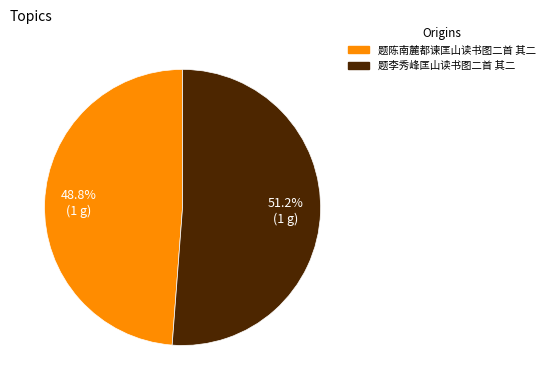

To the nearest percent, what portion does 题陈南麓都谏匡山读书图二首 其二 represent?

49%